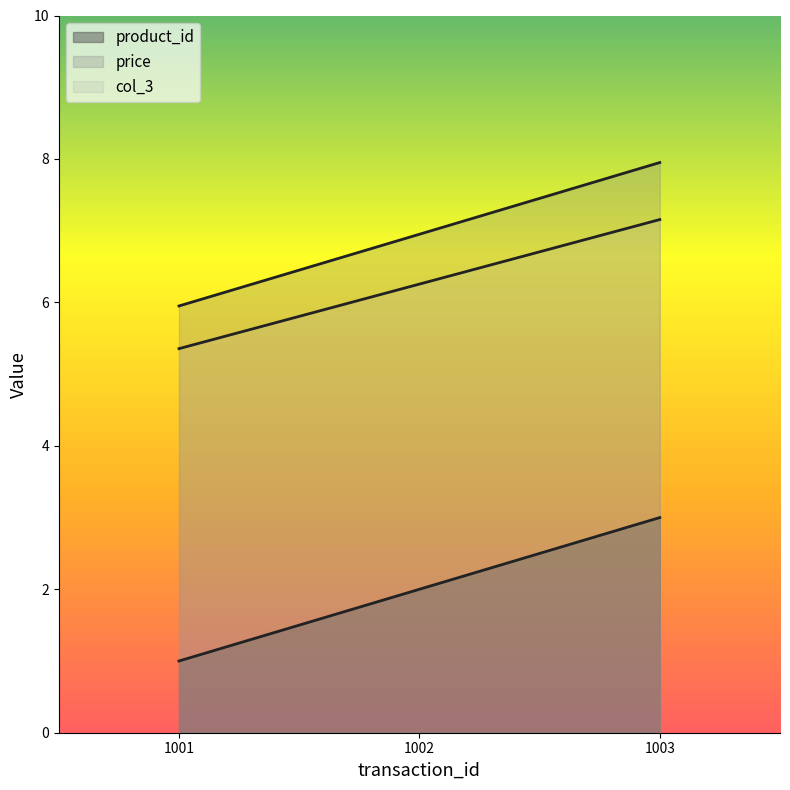

What is the sum of all product_id values?

6.0